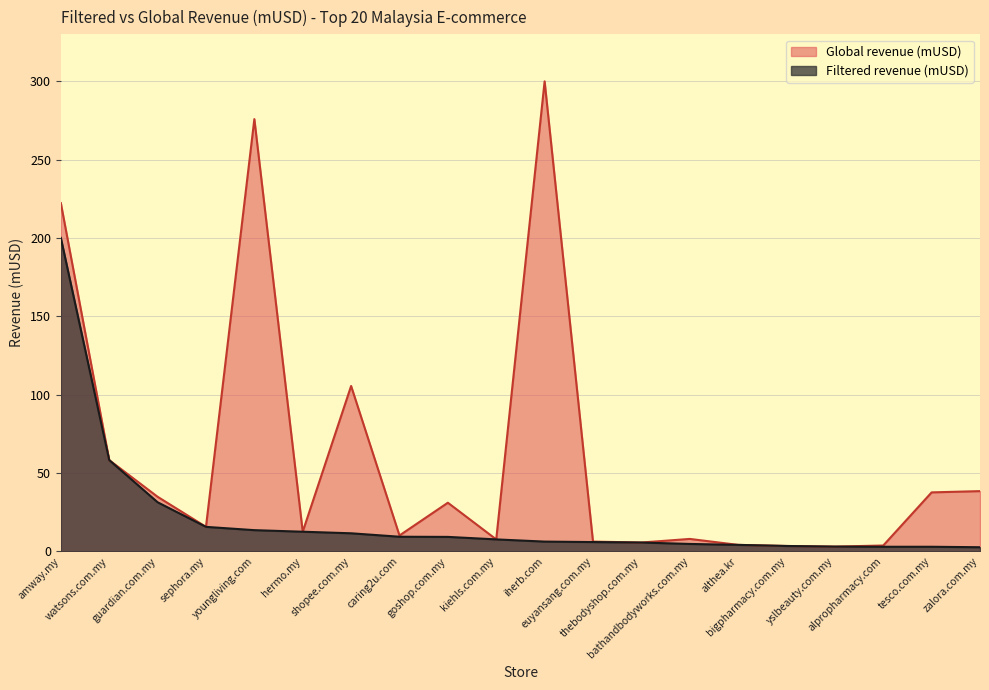

What is the maximum value shown in the chart?

300.0